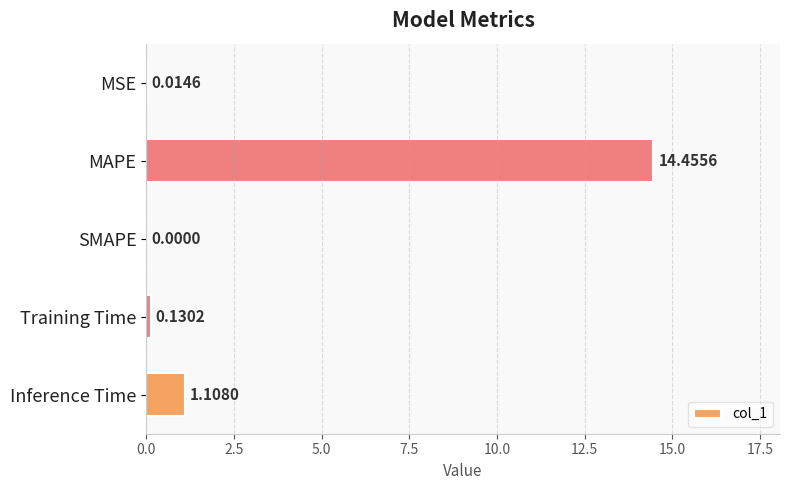

At which category does the chart reach its peak across all series?

MAPE